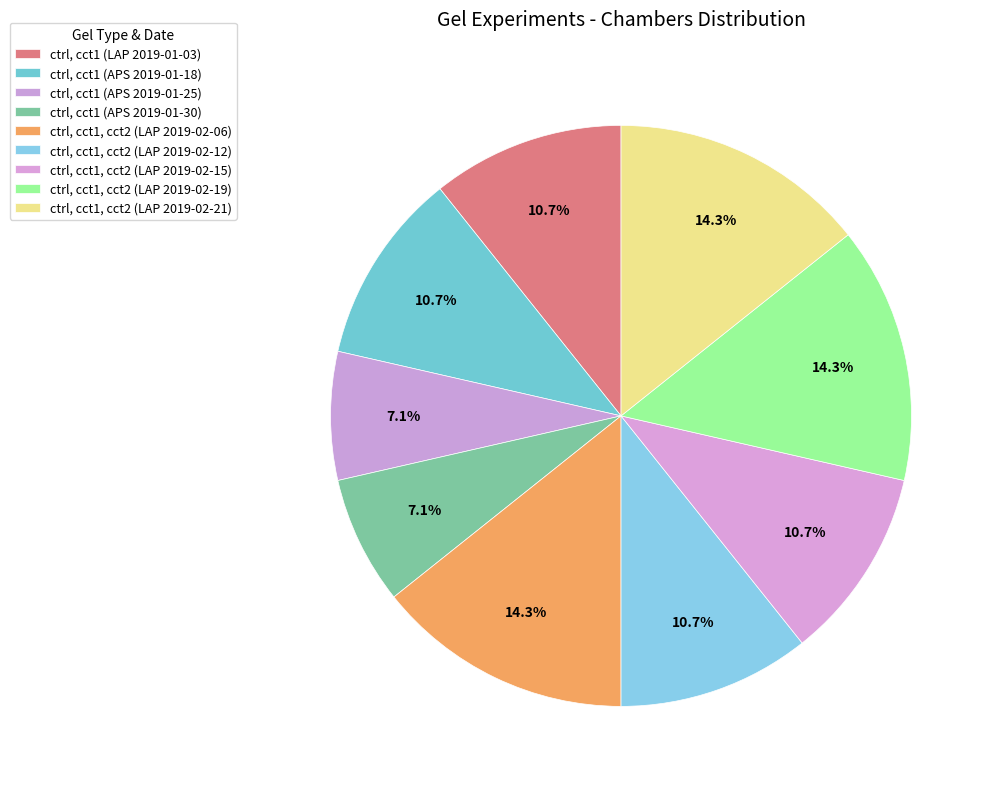

How many slices are in this pie chart?

9